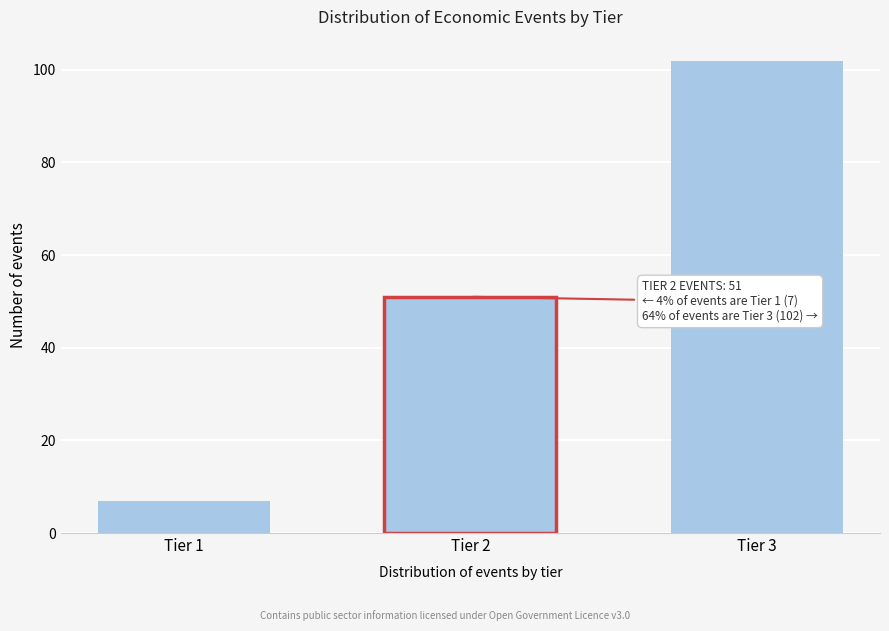

Reading right to left, what are all the values shown in this chart?

Tier 3=102	Tier 2=51	Tier 1=7